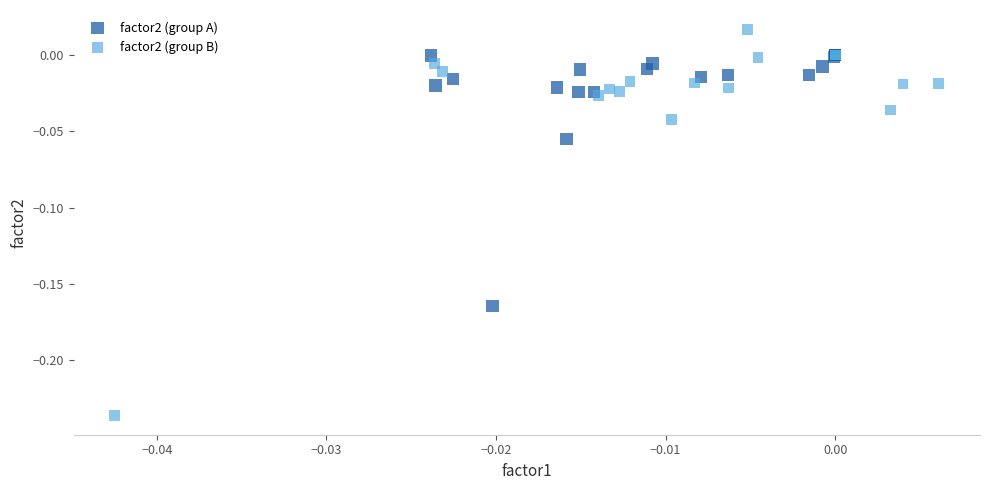

Which series has the largest Y range (max minus min)?

factor2 (group B)